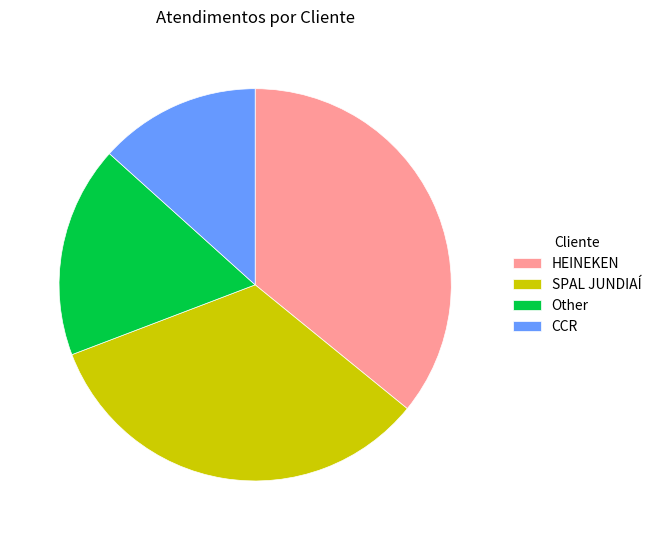

Which has a higher value, HEINEKEN or SPAL JUNDIAÍ?

HEINEKEN